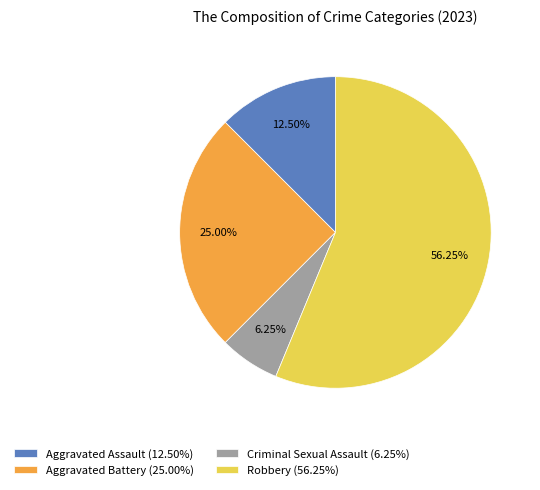

Combined, do Aggravated Battery and Criminal Sexual Assault account for over 50%?

No